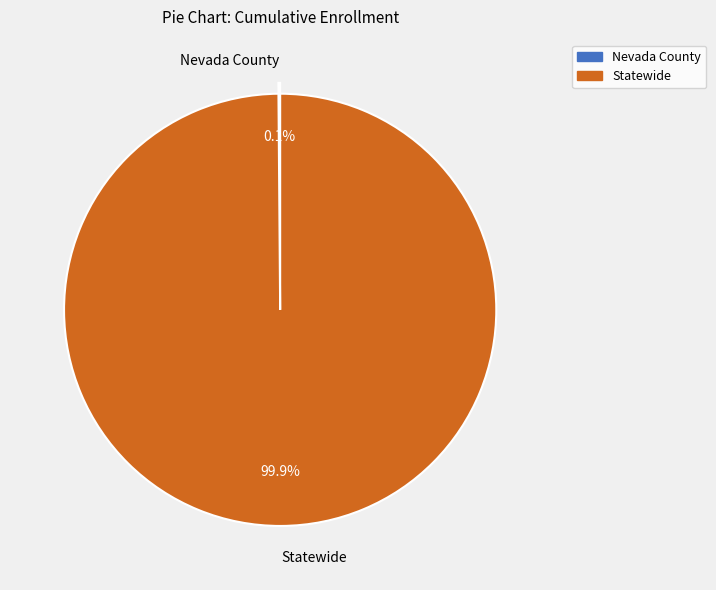

Is it true that Statewide is 89% of the pie?

False